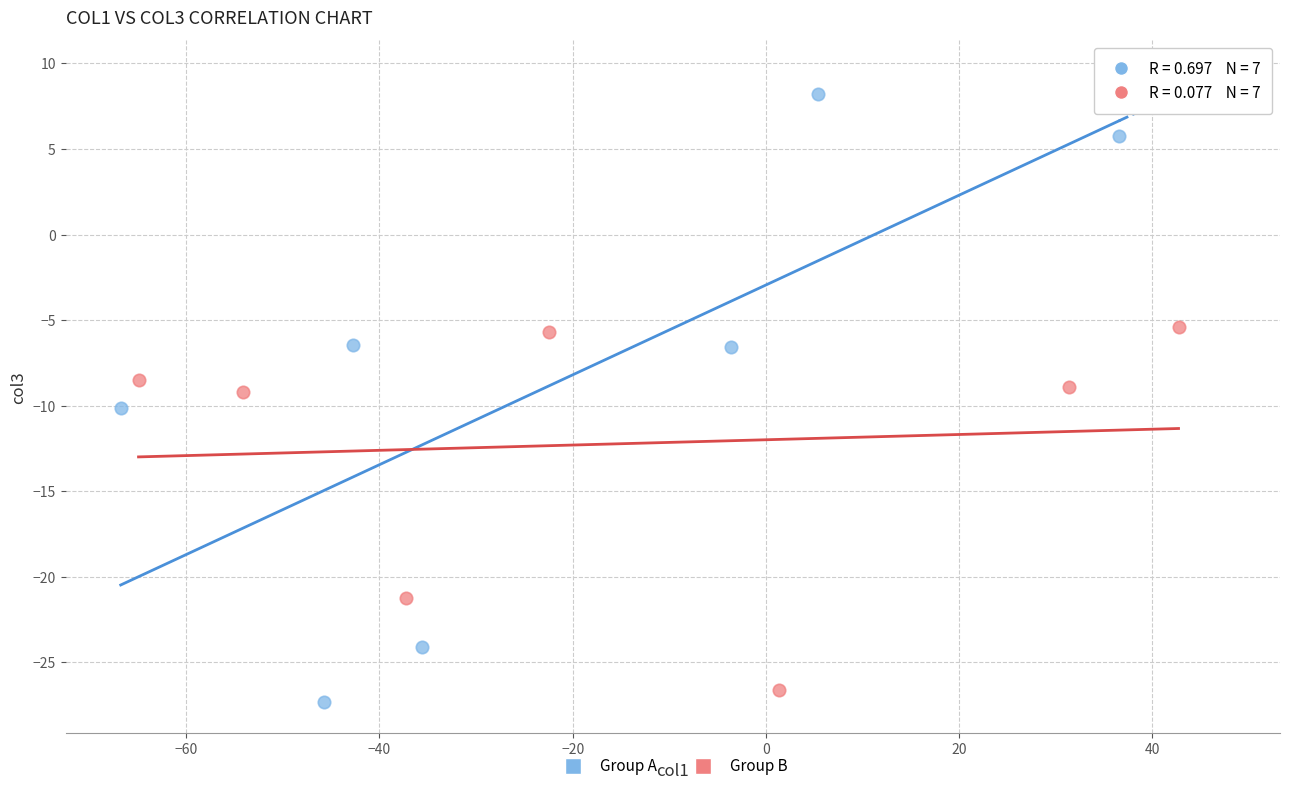

Which series has the largest Y range (max minus min)?

Group A